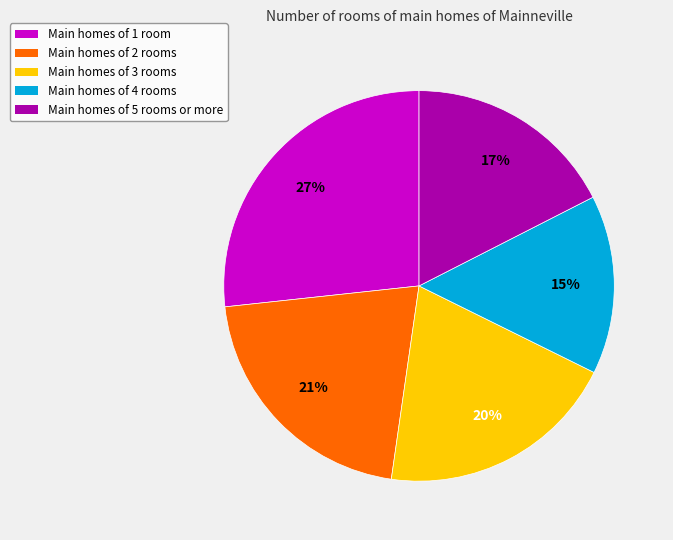

Between Main homes of 5 rooms or more and Main homes of 2 rooms, which is larger?

Main homes of 2 rooms